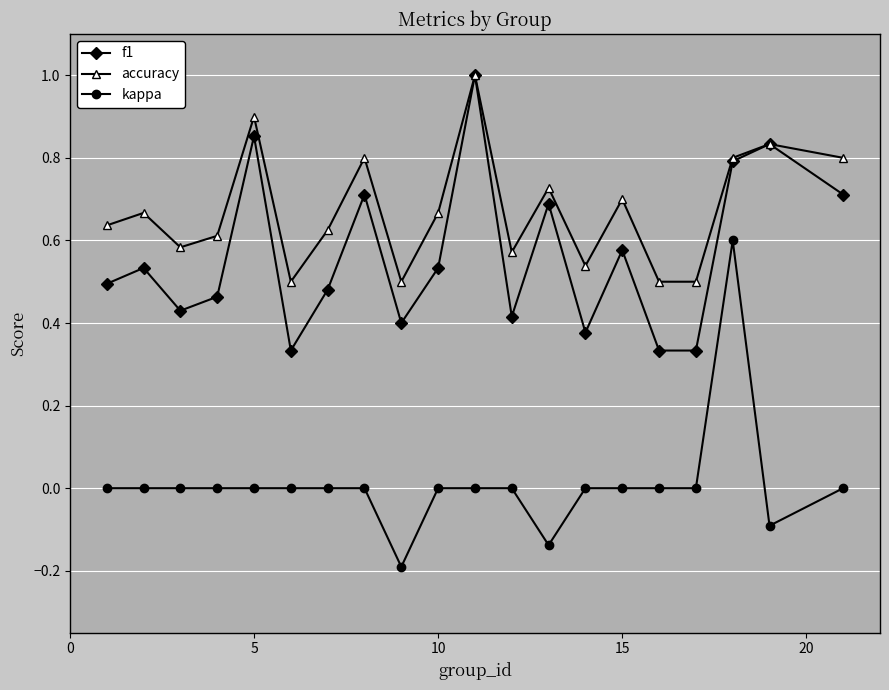

Which series has the largest total across all categories?

accuracy